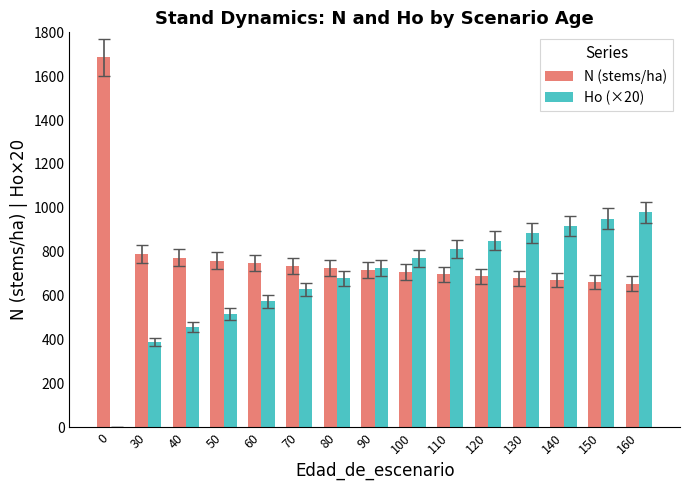

How many data points does each series have?

15